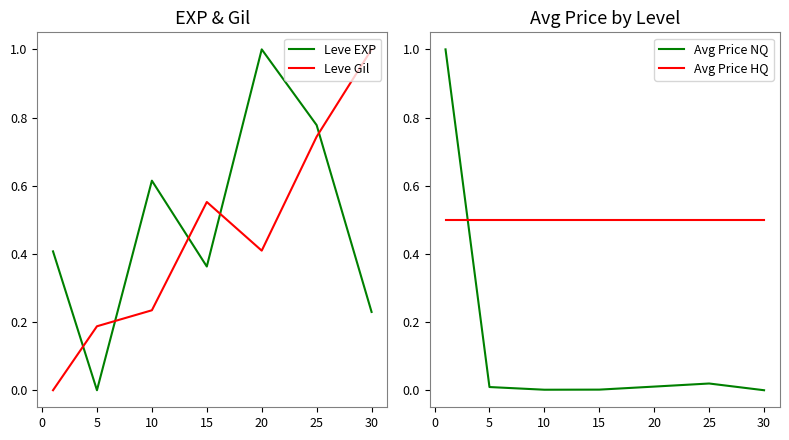

The value of Avg Price HQ at 25 is 0.5. True or false?

True